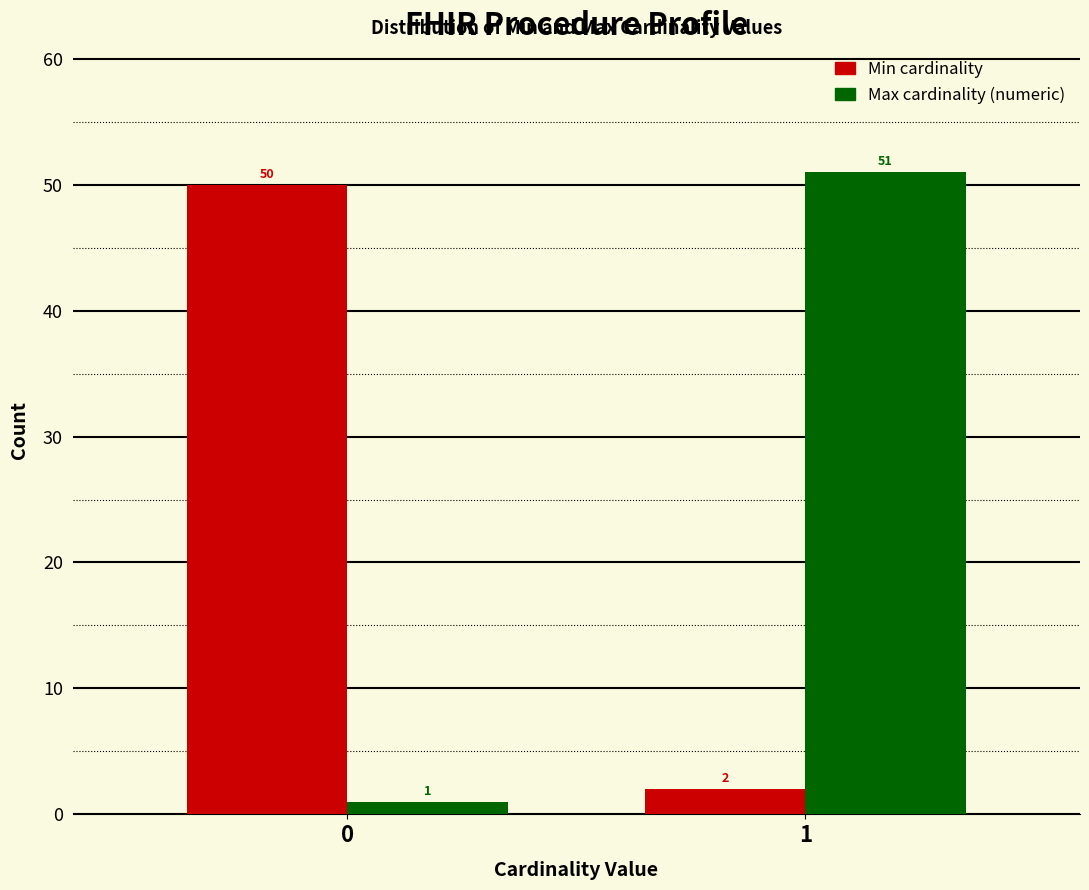

Reading left to right, what are all the values shown in this chart?

Min: 0=50	1=2
Max: 0=1	1=51